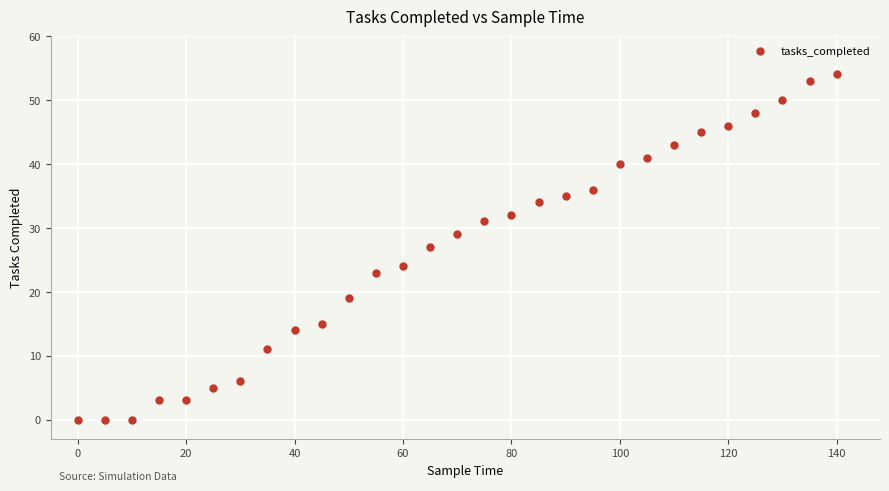

What is the range of X values (max minus min)?

140